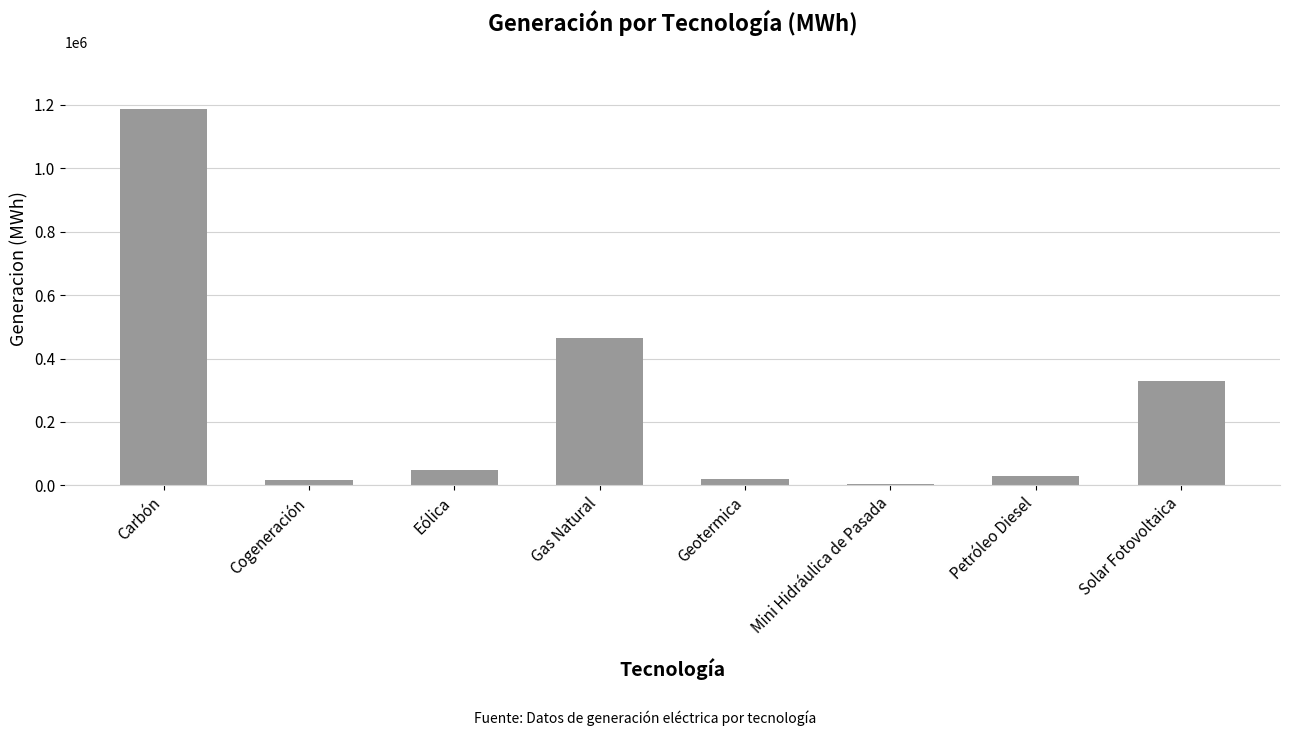

What value does the data have at Solar Fotovoltaica?

330348.1